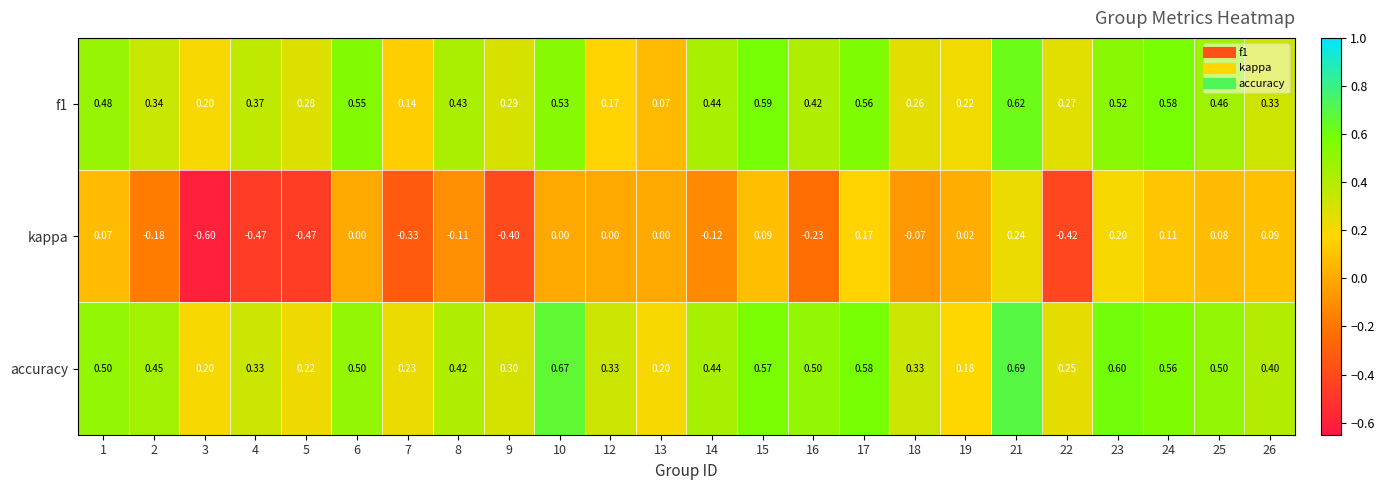

At which category is the sum across all series the highest?

21